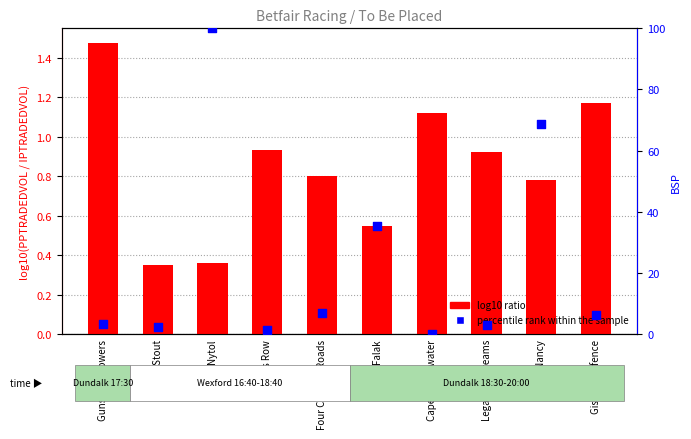

At how many categories does at least one series exceed 41?

2